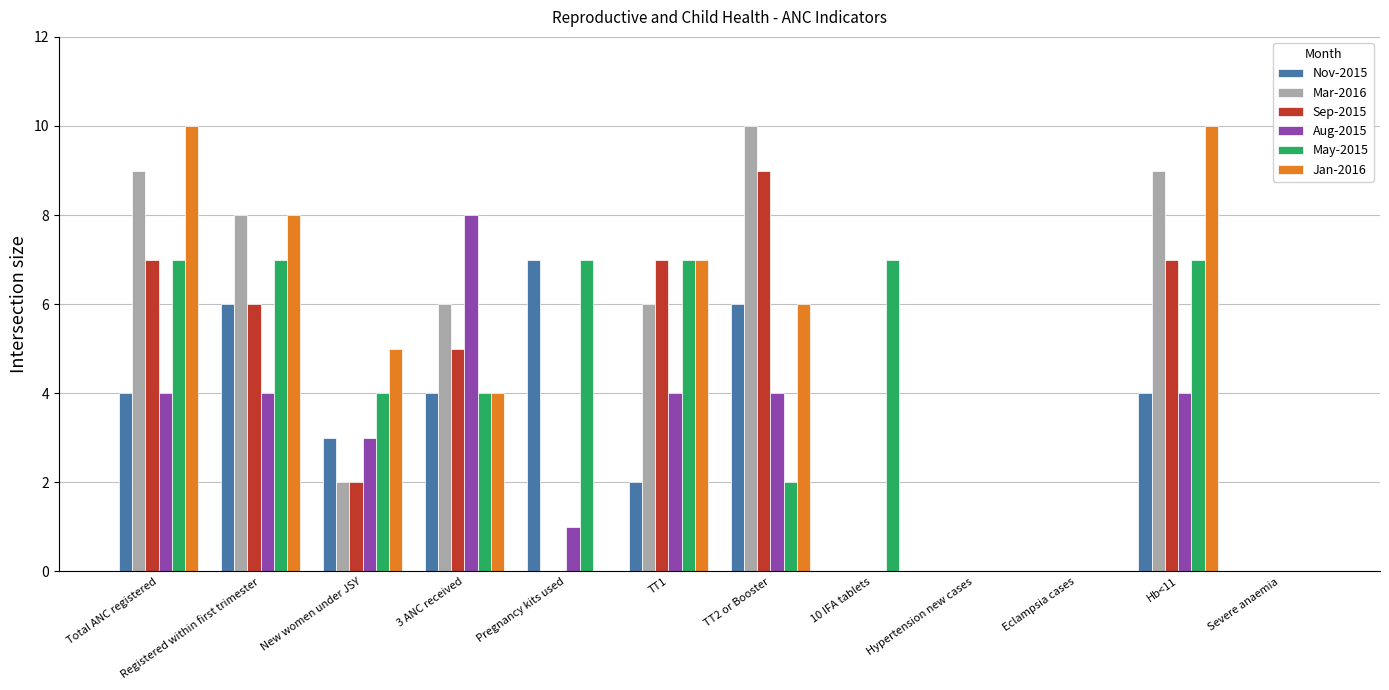

Is the value of May-2015 at Registered within first trimester greater than the value of Sep-2015 at Eclampsia cases?

Yes